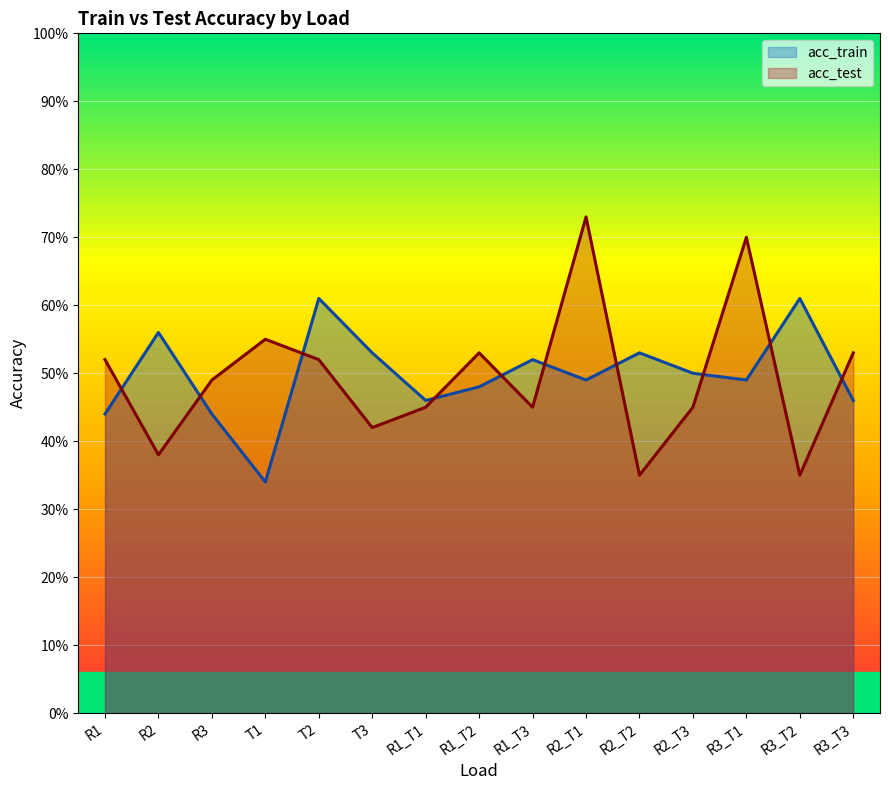

Which series has the largest total across all categories?

acc_train